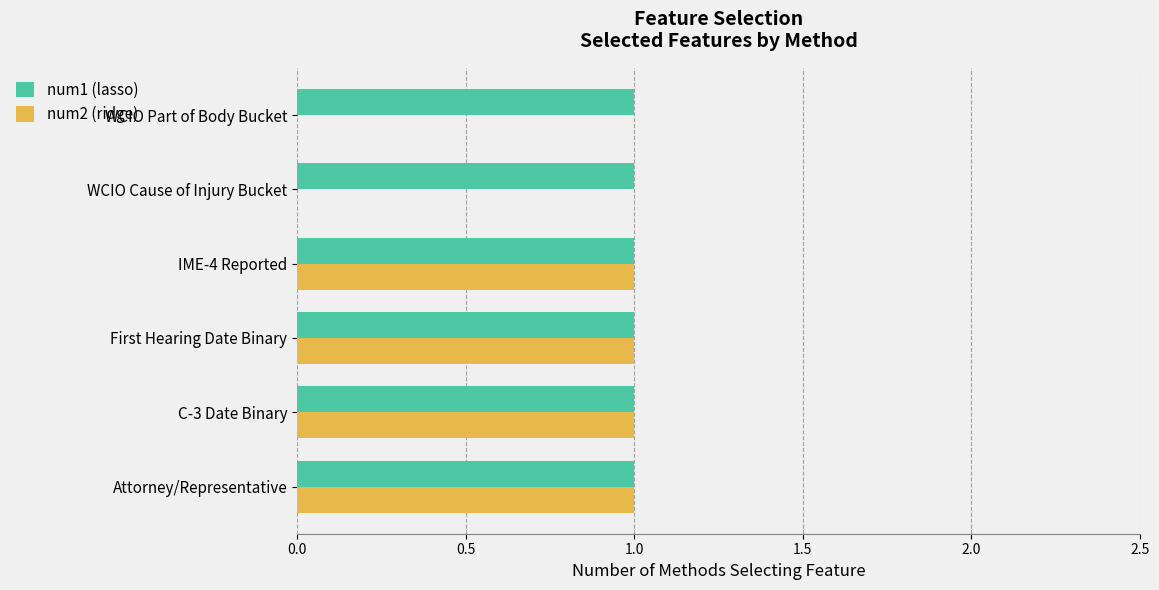

The num2 (ridge) series shows 2 at C-3 Date Binary. True or false?

False